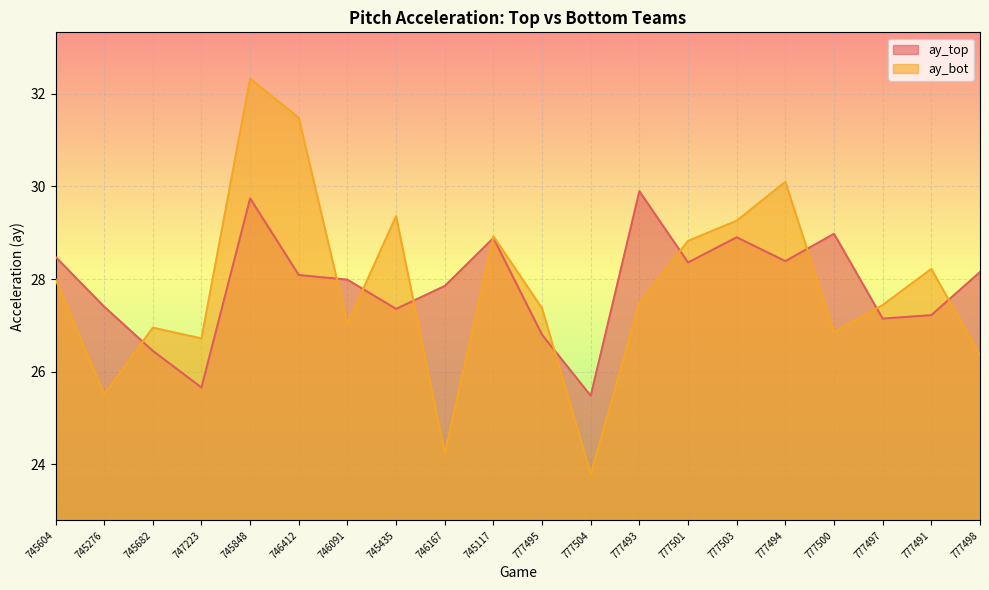

At which category does ay_top reach its first local peak?

745848